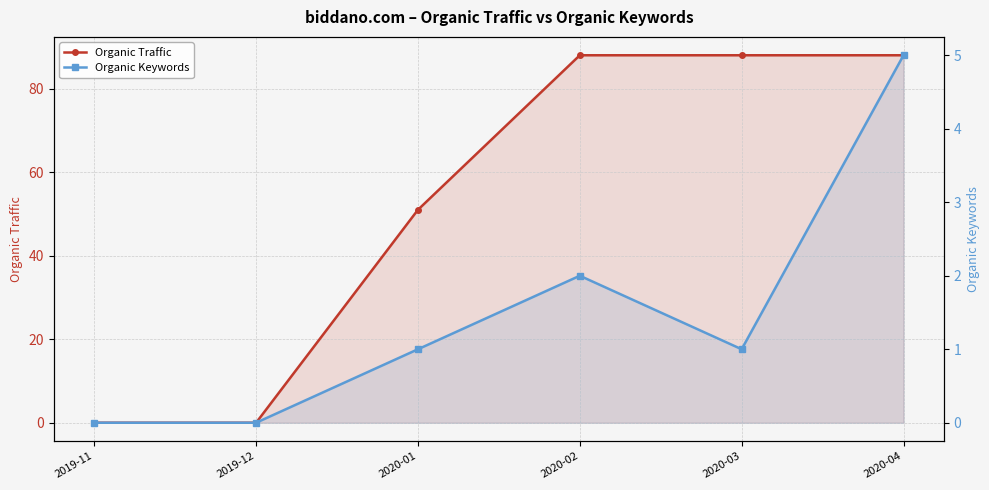

What is the difference between the highest and lowest values at 2020-02?

86